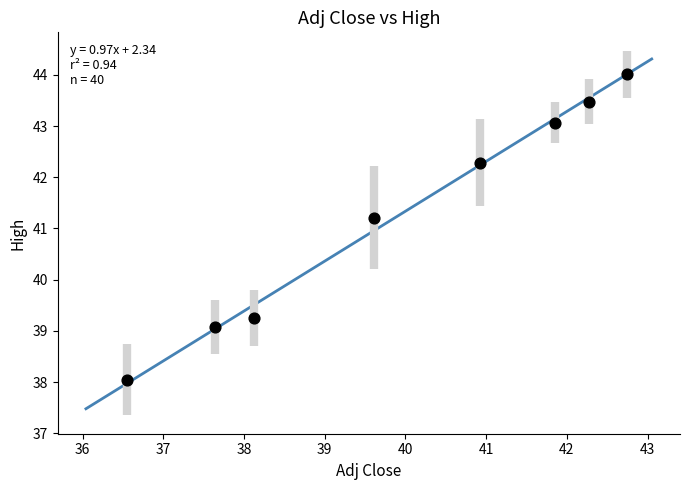

What Y value in the scatter plot is closest to 41?

41.2